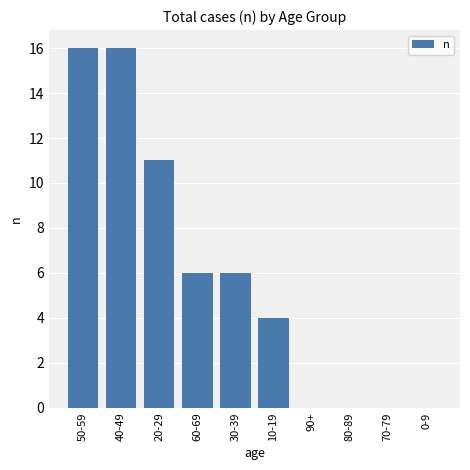

What is the average value?

6